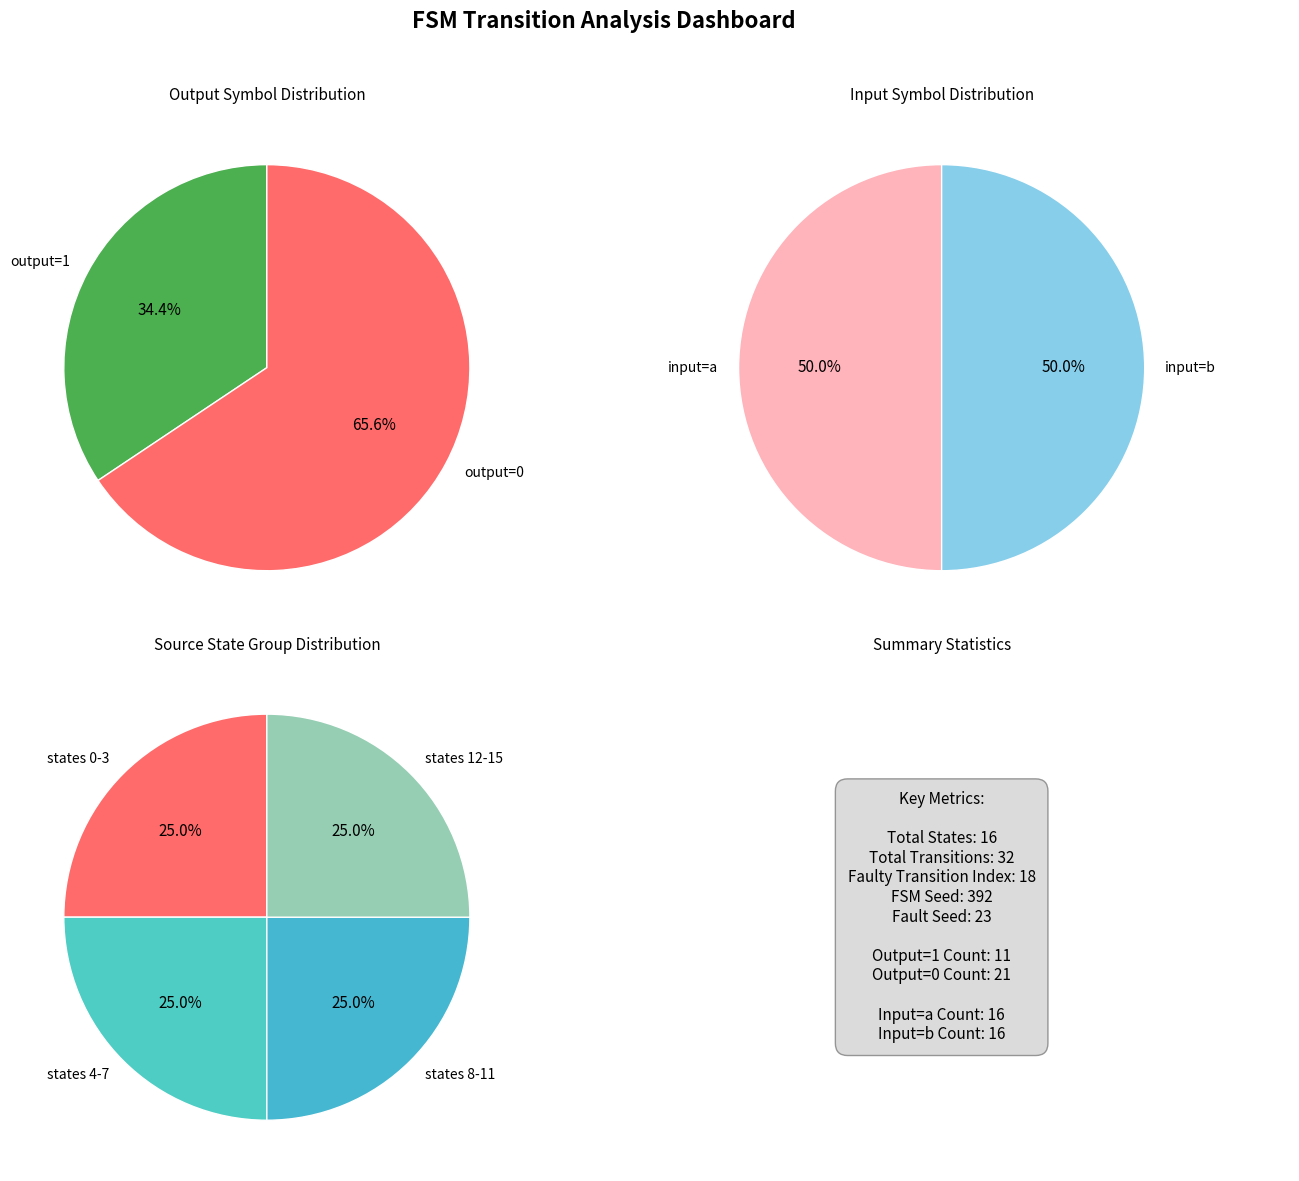

Does any single category account for the majority?

No